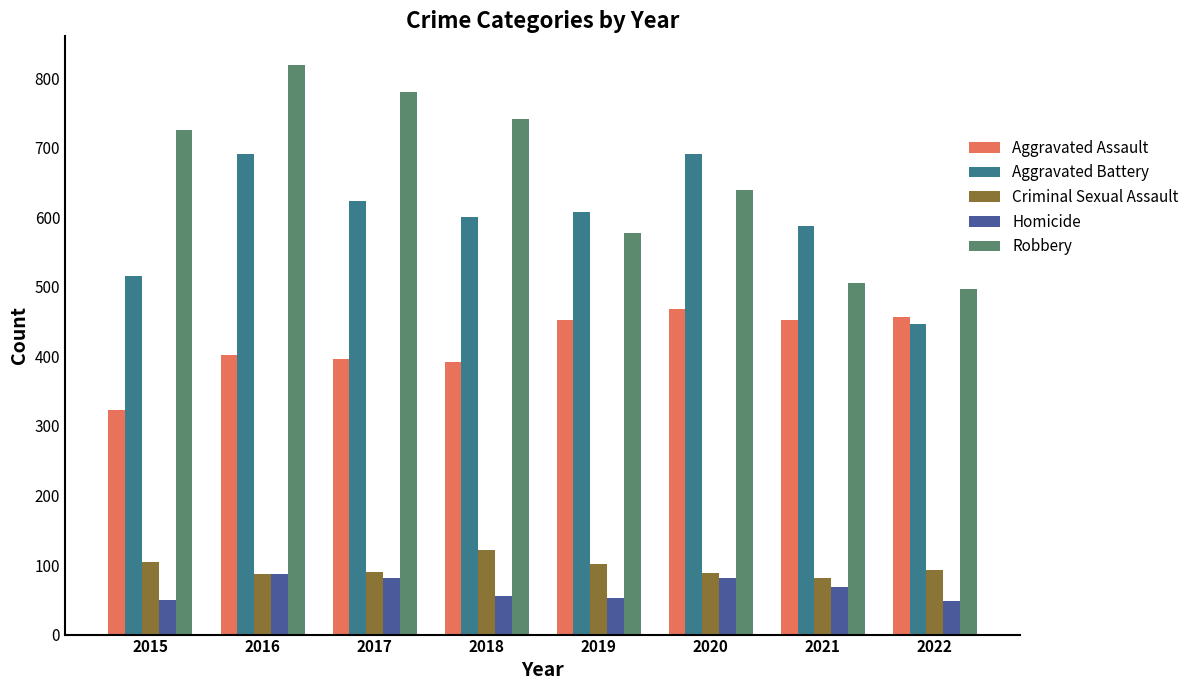

What value does the Robbery series have at 2018, to the nearest 10?

740